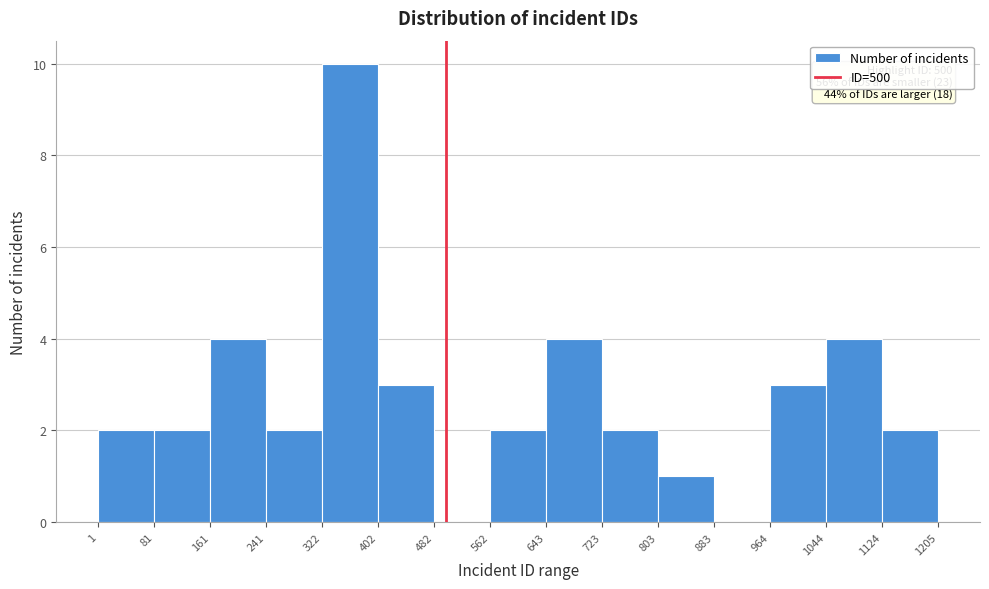

Over which range of the x-axis is the bar tallest?

322 to 402